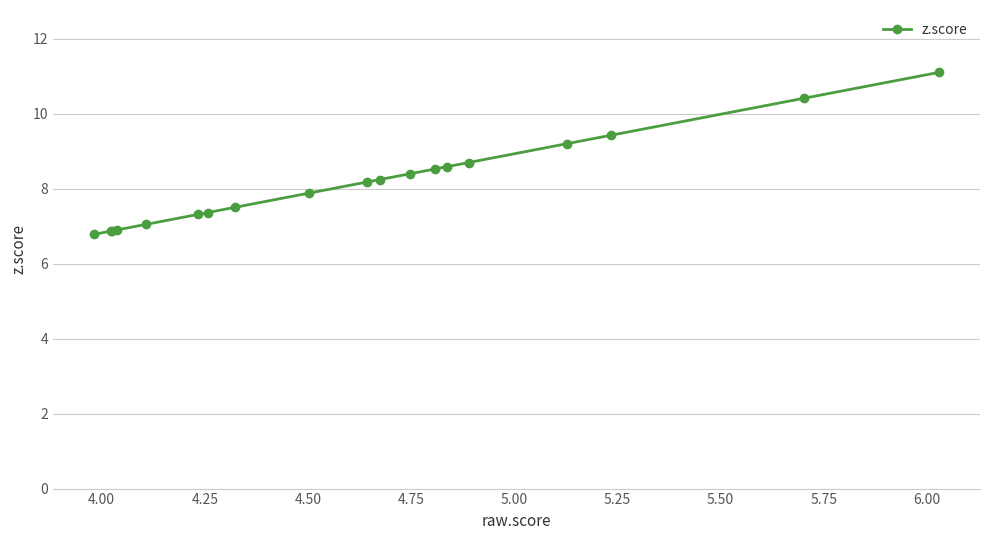

Count the number of values greater than 8.

10